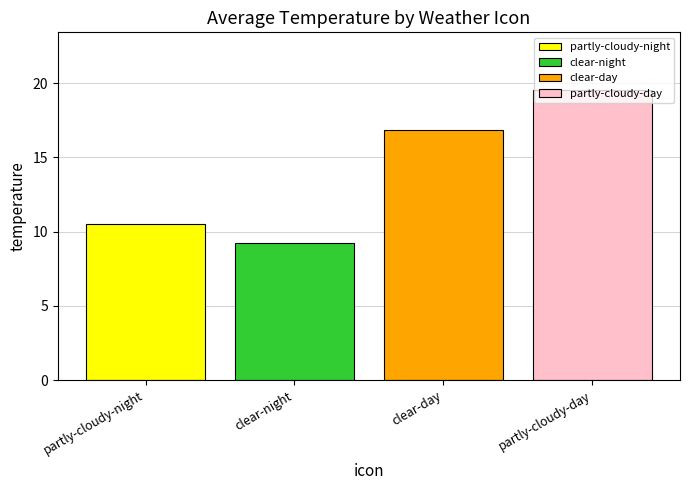

What is the highest value of the partly-cloudy-night series?

10.5